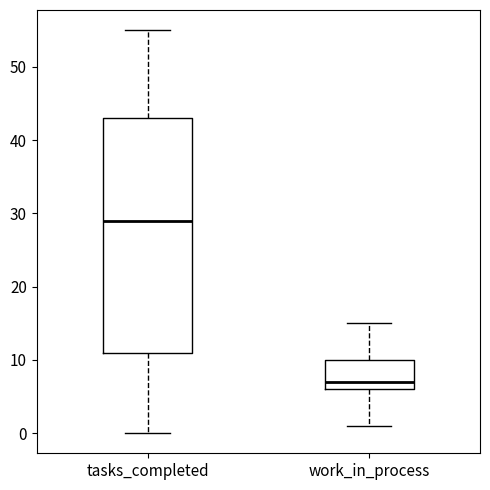

Reading left to right, transcribe this box plot: for each box, give where its median line is, the range the box spans, and where its two whiskers end, as read against the y-axis. The values are not printed on the chart, so give them approximately, as read against the axis.

tasks_completed: median 29, box 11 to 43, whiskers 0 to 55
work_in_process: median 7, box 6 to 10, whiskers 1 to 15